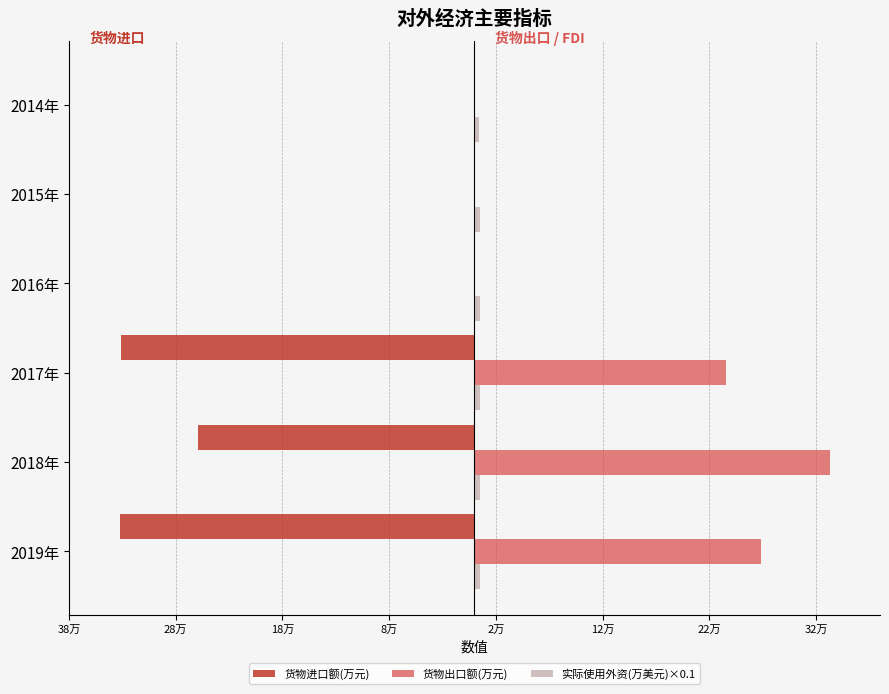

What is the difference between the maximum and minimum values in the 实际使用外资(万美元)×0.1 series?

1233.6